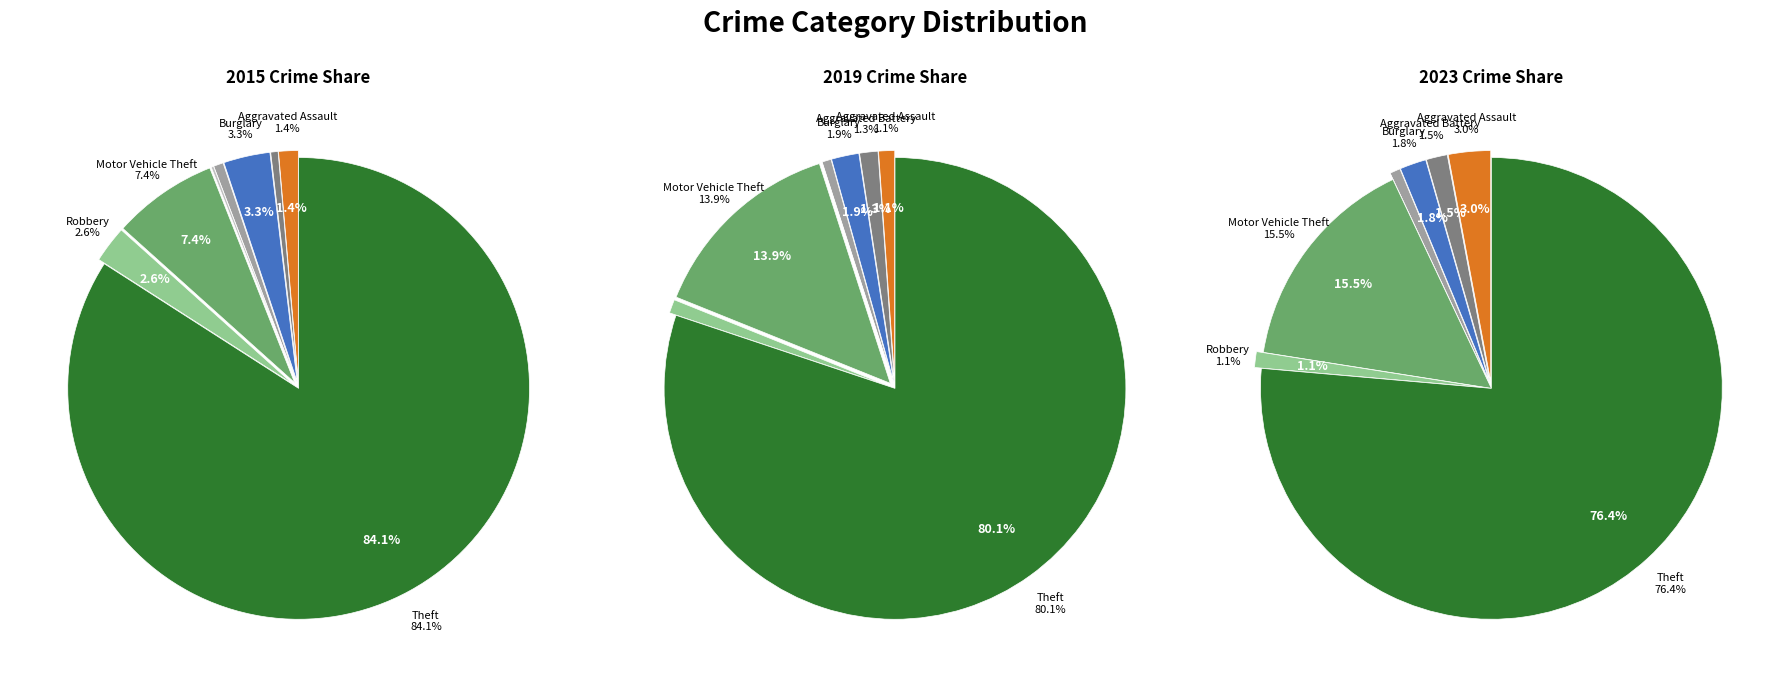

What is the largest slice in the pie chart?

Theft